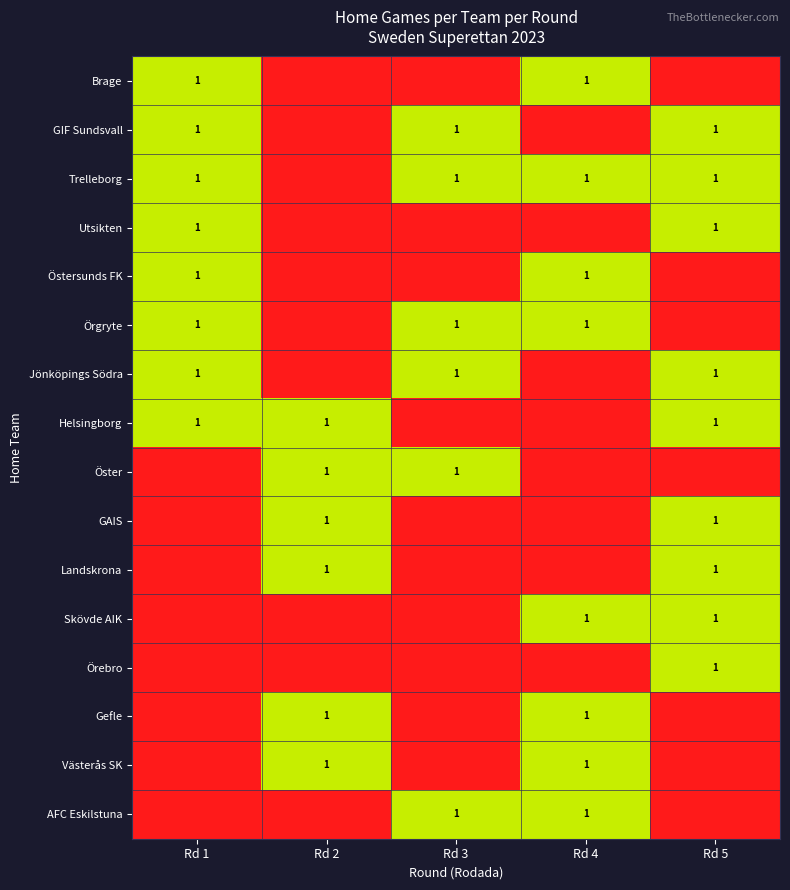

True or false: AFC Eskilstuna has a value of 1 at Rd 4.

True